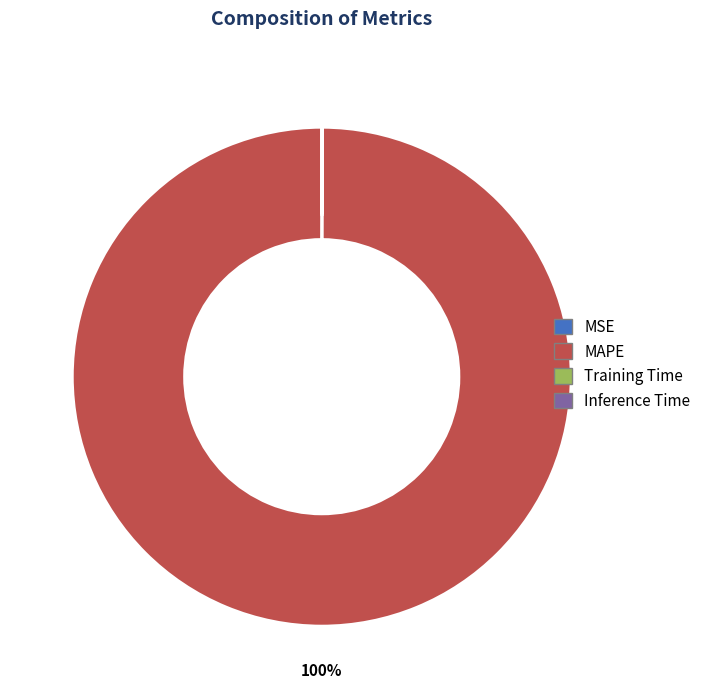

Which category has the biggest portion of the pie?

MAPE